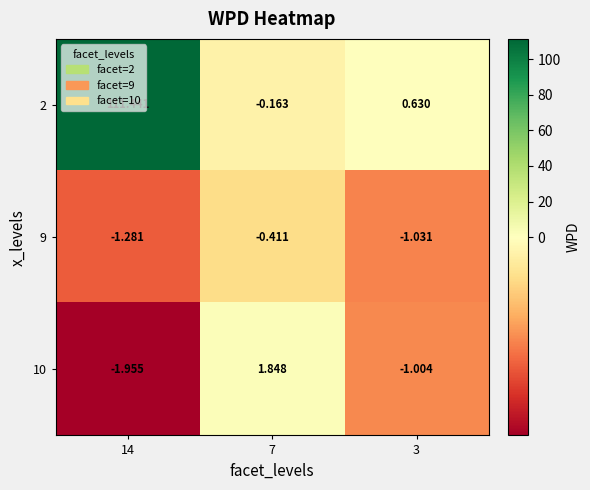

Is the value of 10 at 7 greater than the value of 9 at 14?

Yes